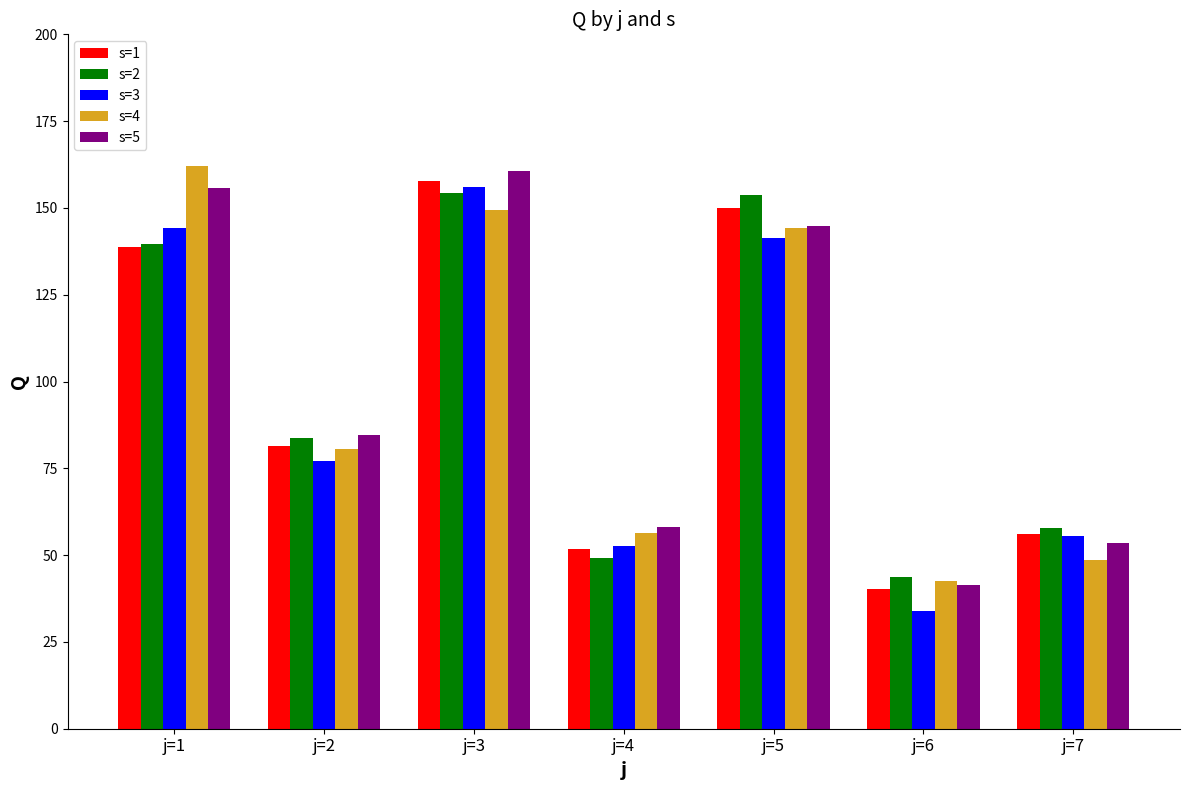

How many data points in s=5 are less than 84?

3